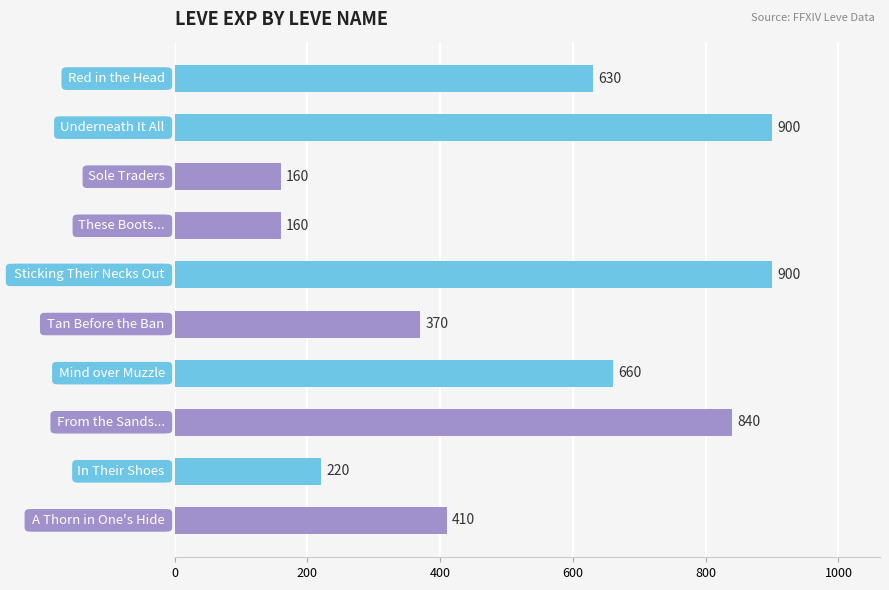

What is the sum of all values?

5250